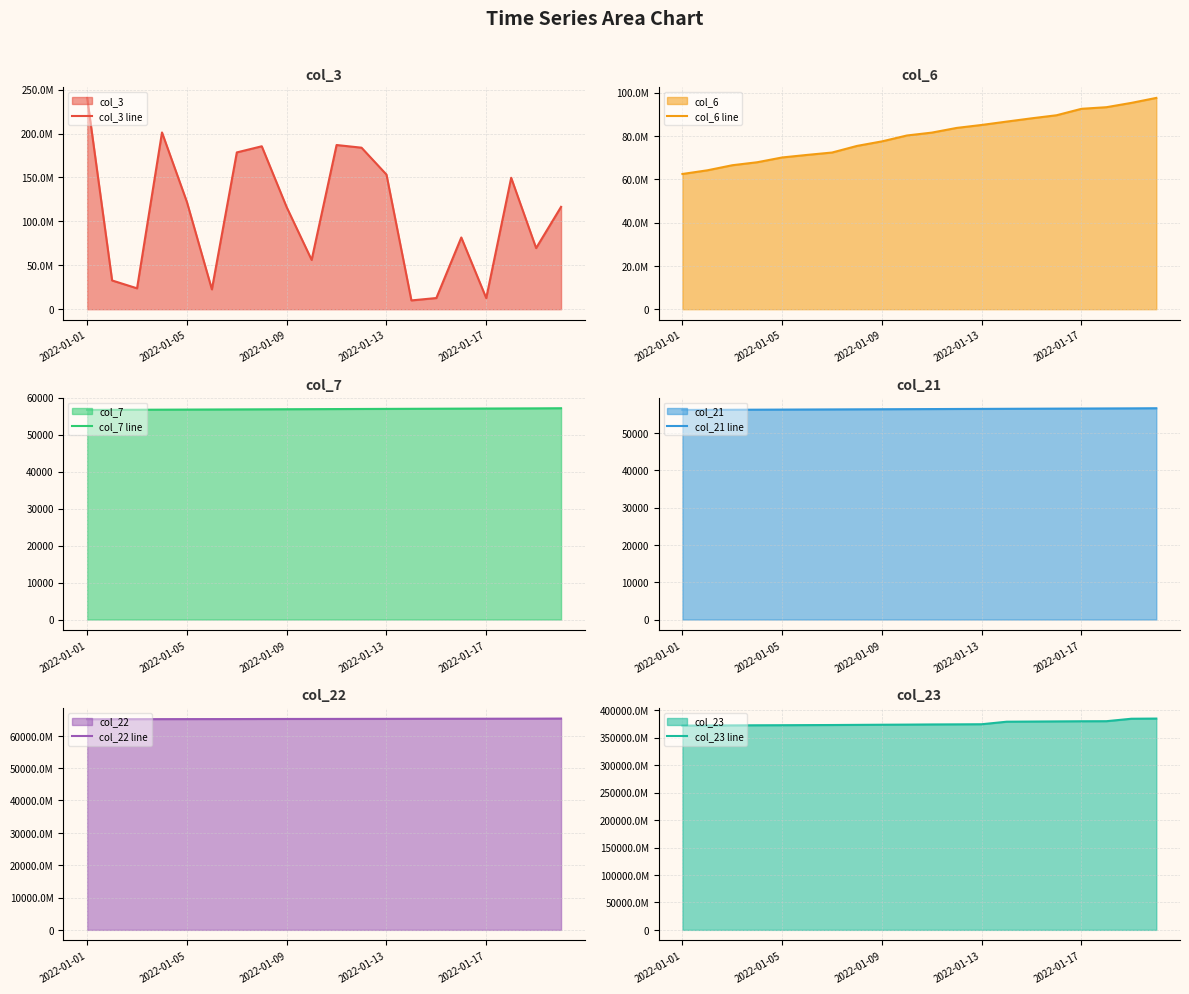

What is the total value across all series at 13?

444433030830